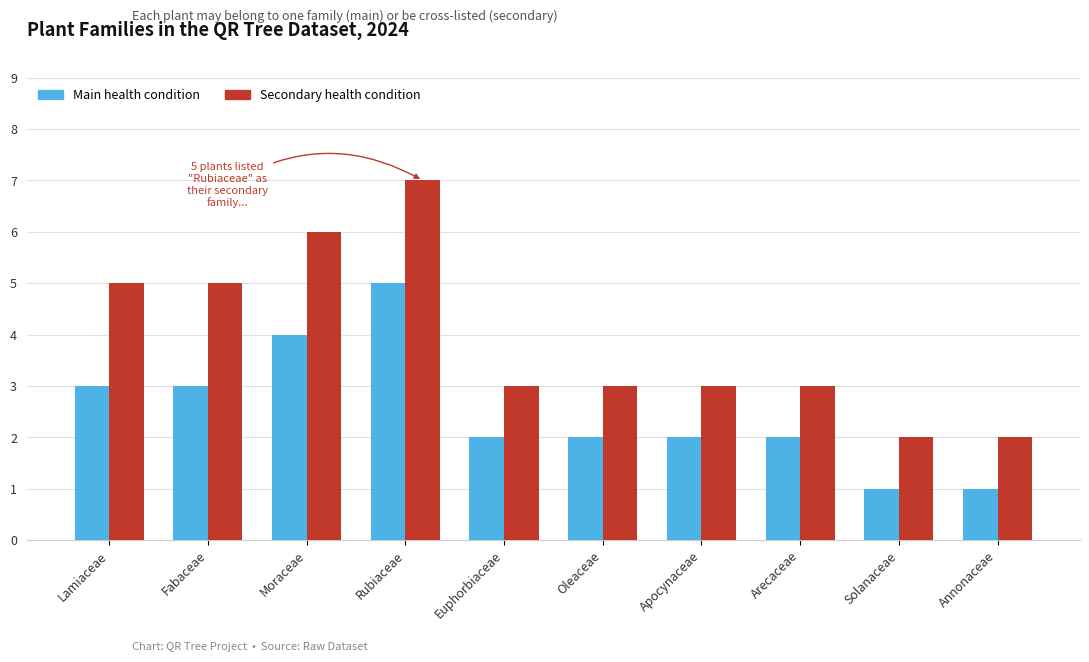

What is the label of the 9th bar from the left?

Solanaceae